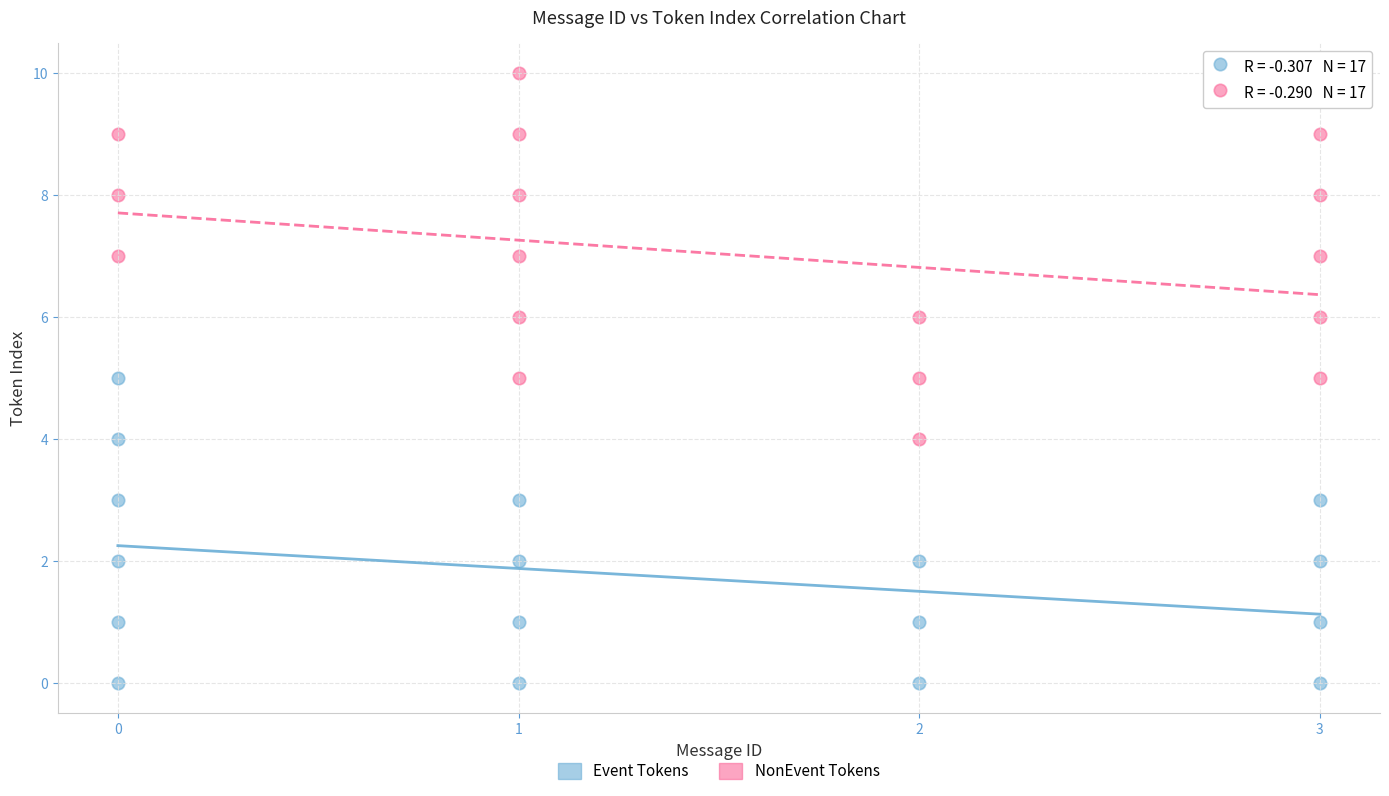

Which series reaches the minimum Y coordinate?

Event Tokens